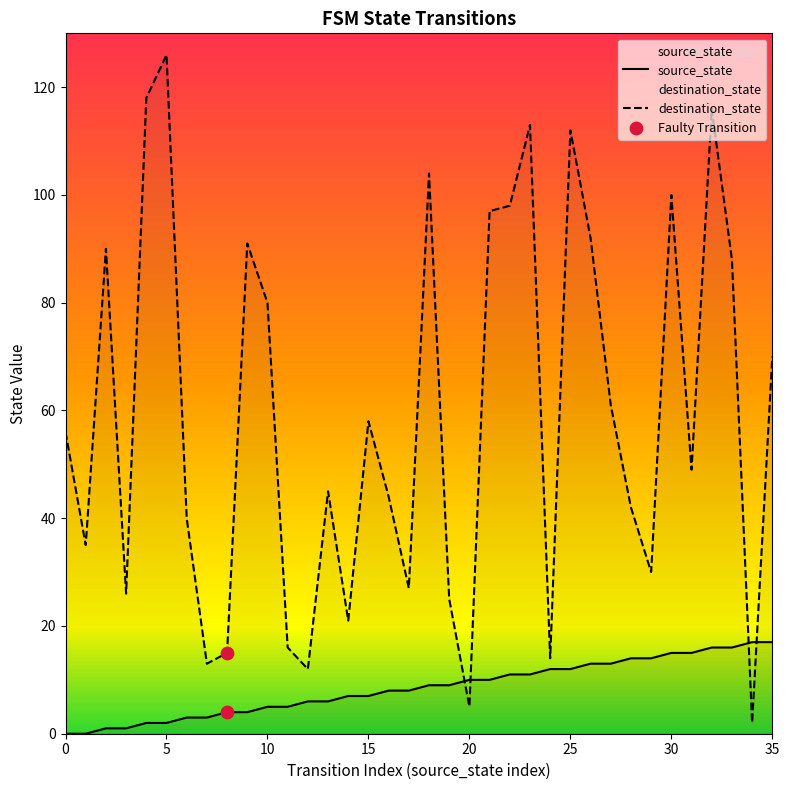

Which series reaches the maximum Y coordinate?

destination_state